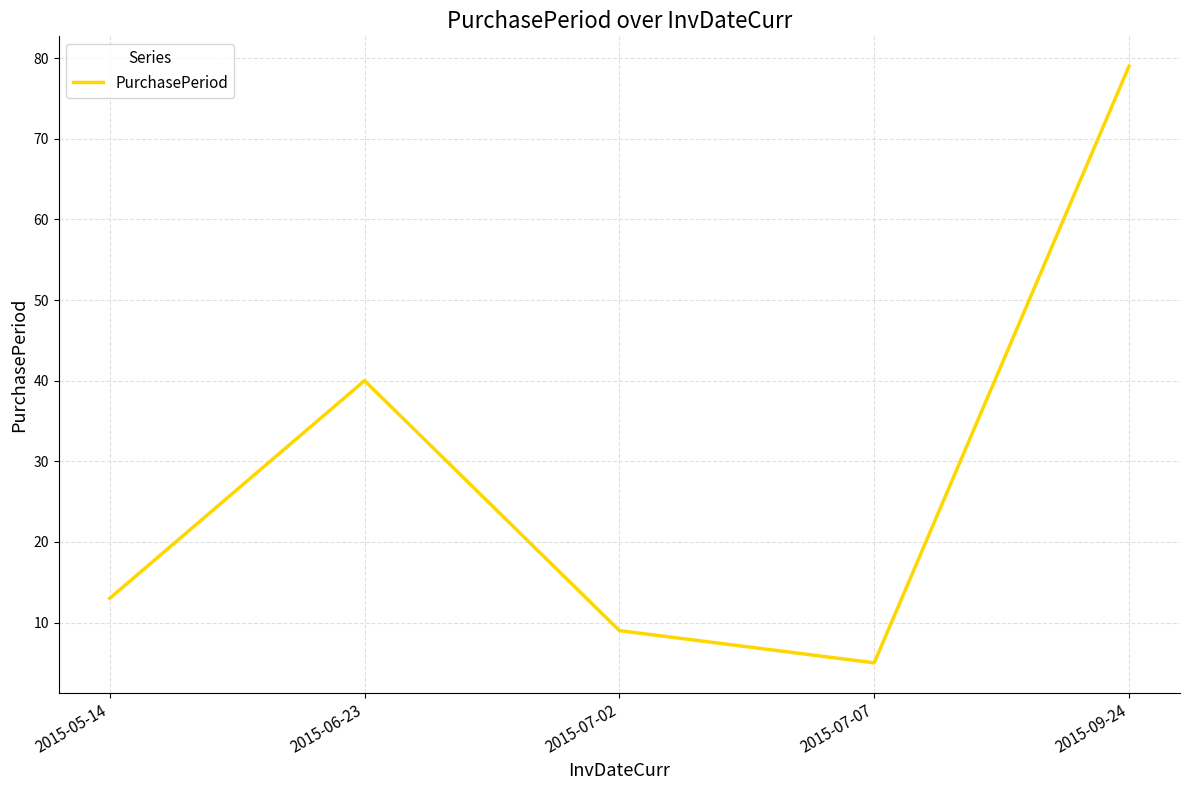

What is the approximate value at 2015-05-14, to the nearest 10?

10